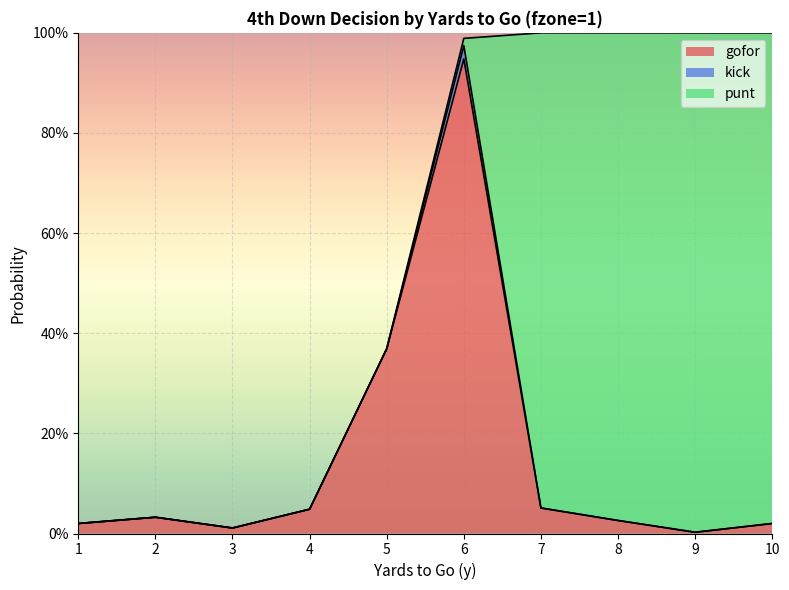

Is it true that punt equals 1.4 at 8?

False